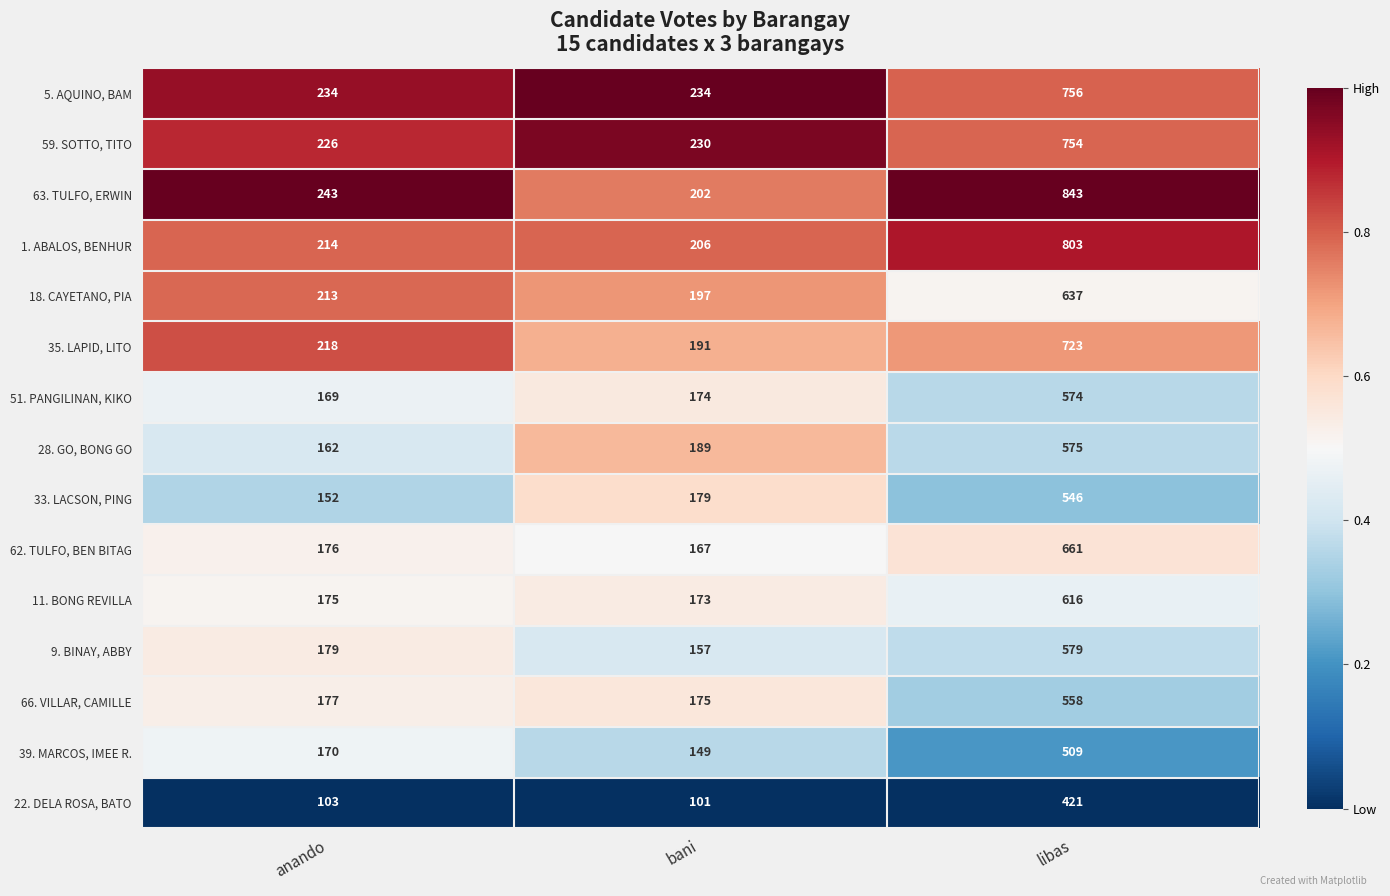

At which category is the sum across all series the highest?

libas